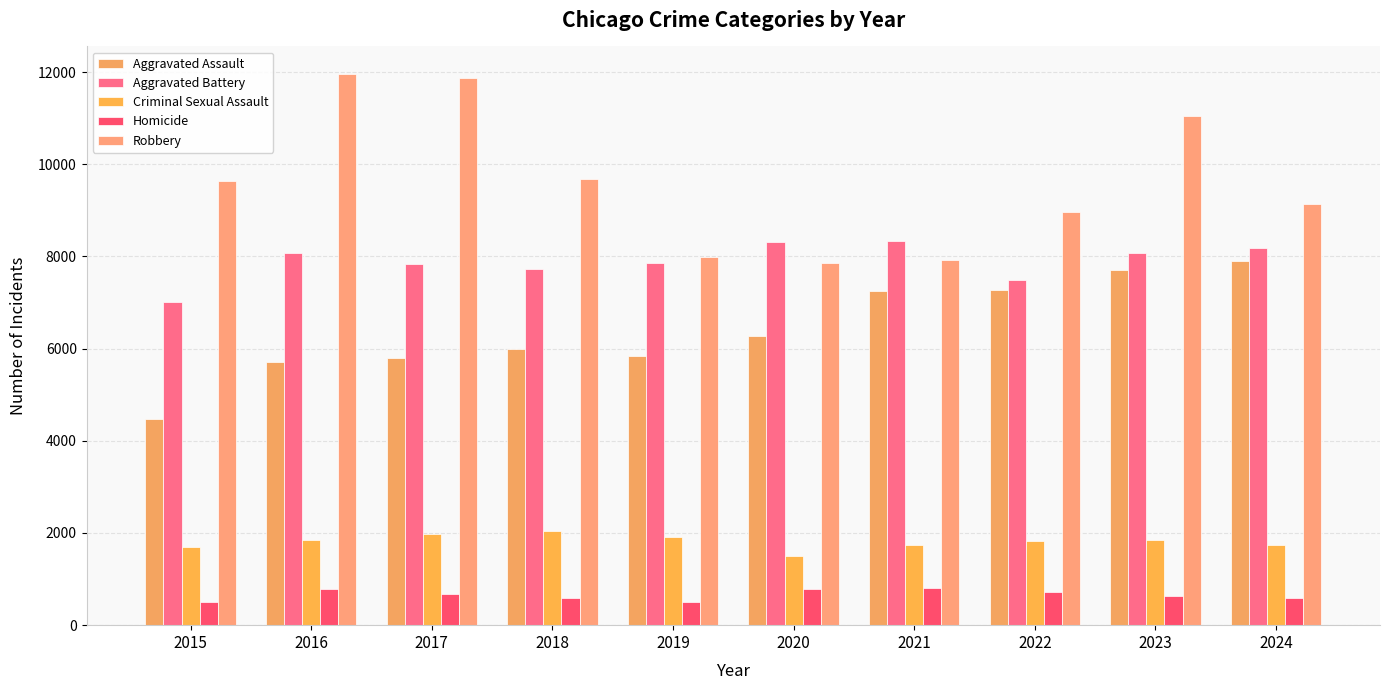

Where is Robbery nearest to the value 9907?

2018